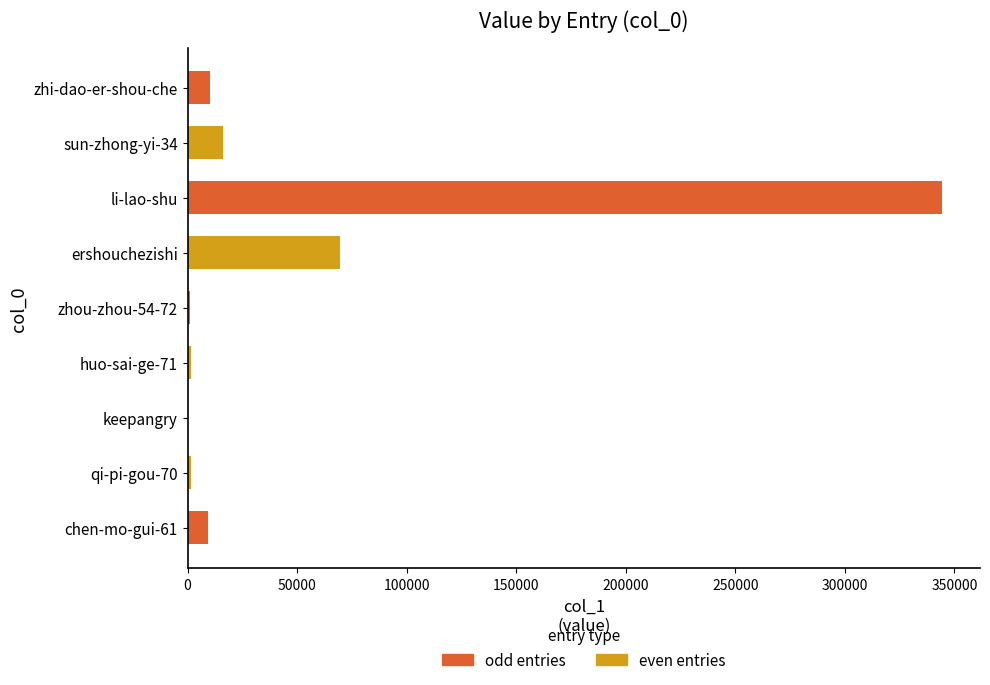

True or false: the data shows 10259 at zhi-dao-er-shou-che.

True